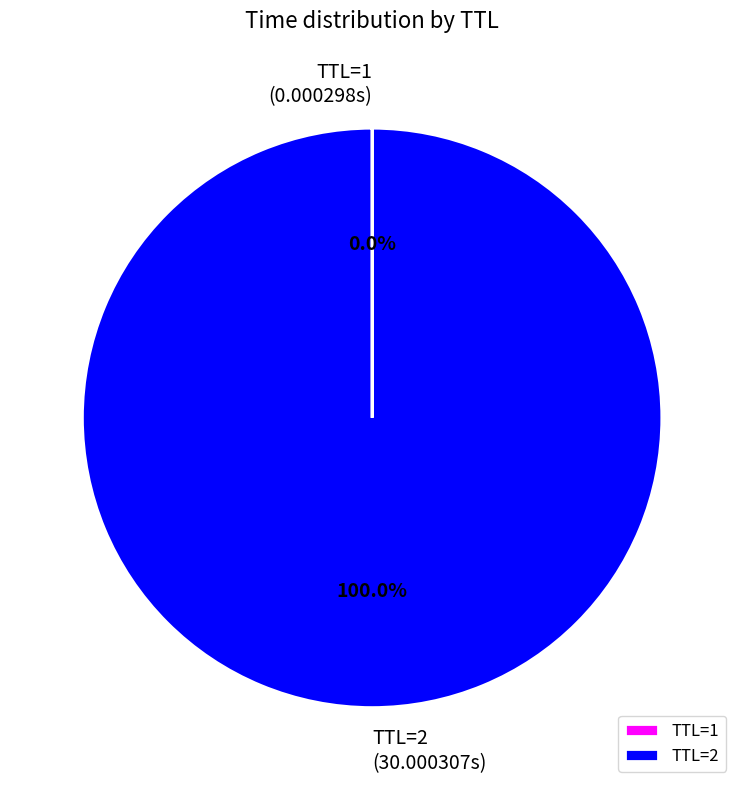

Which slice is the largest?

TTL=2